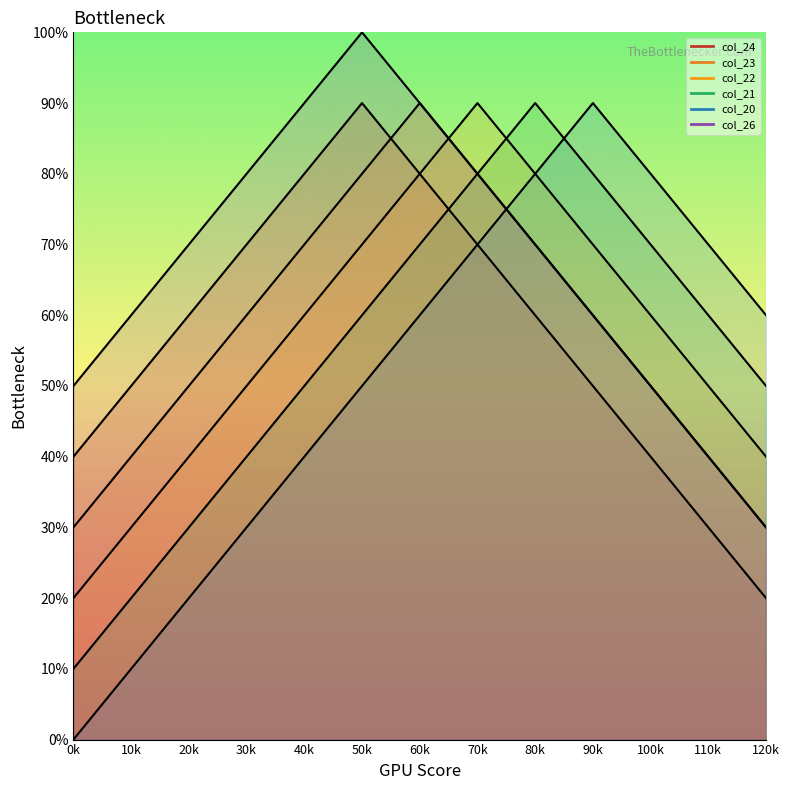

How many values in the col_21 series exceed 60?

5